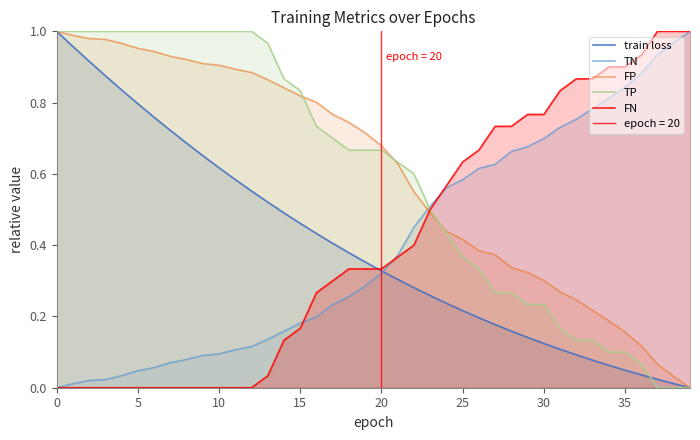

True or false: FN and FP cross at least once.

True